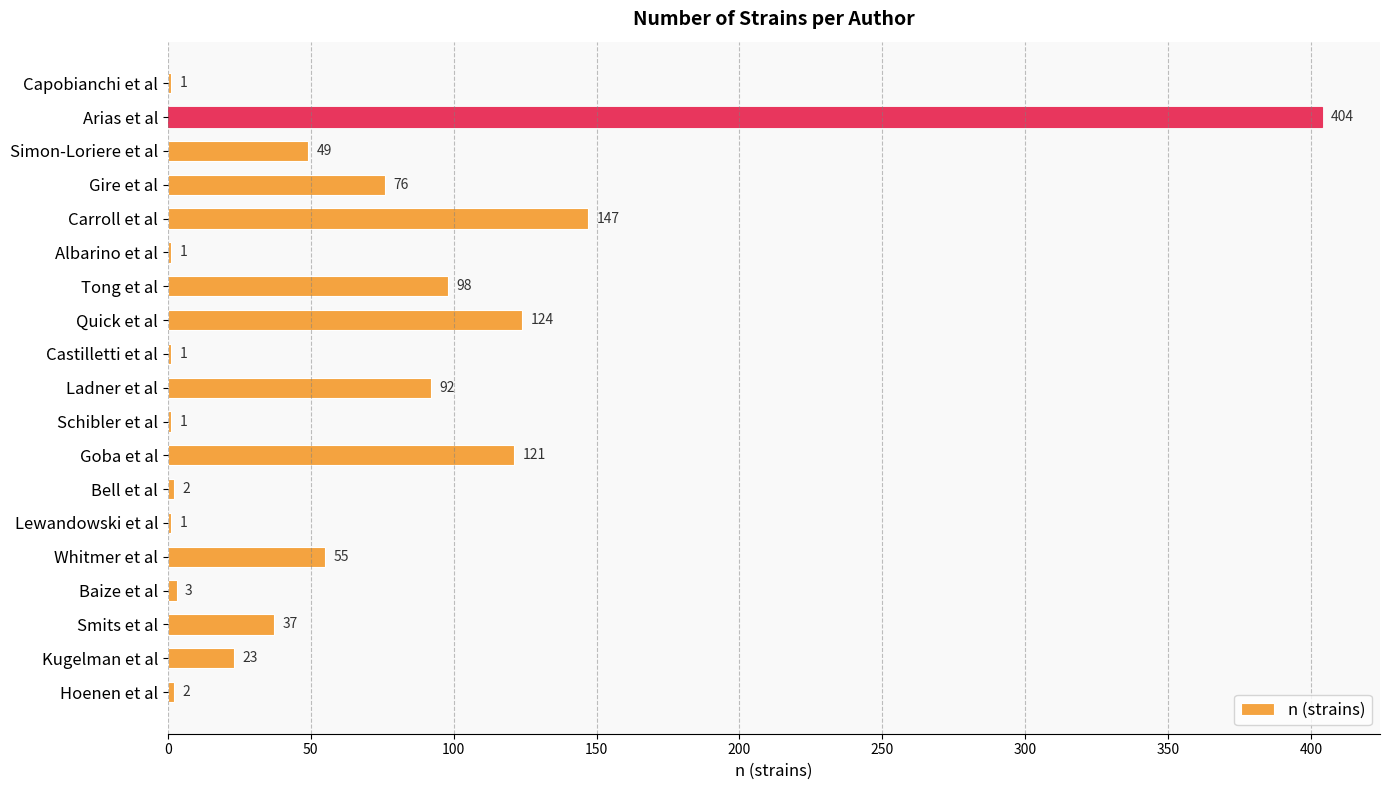

The value at Arias et al is 100. True or false?

False